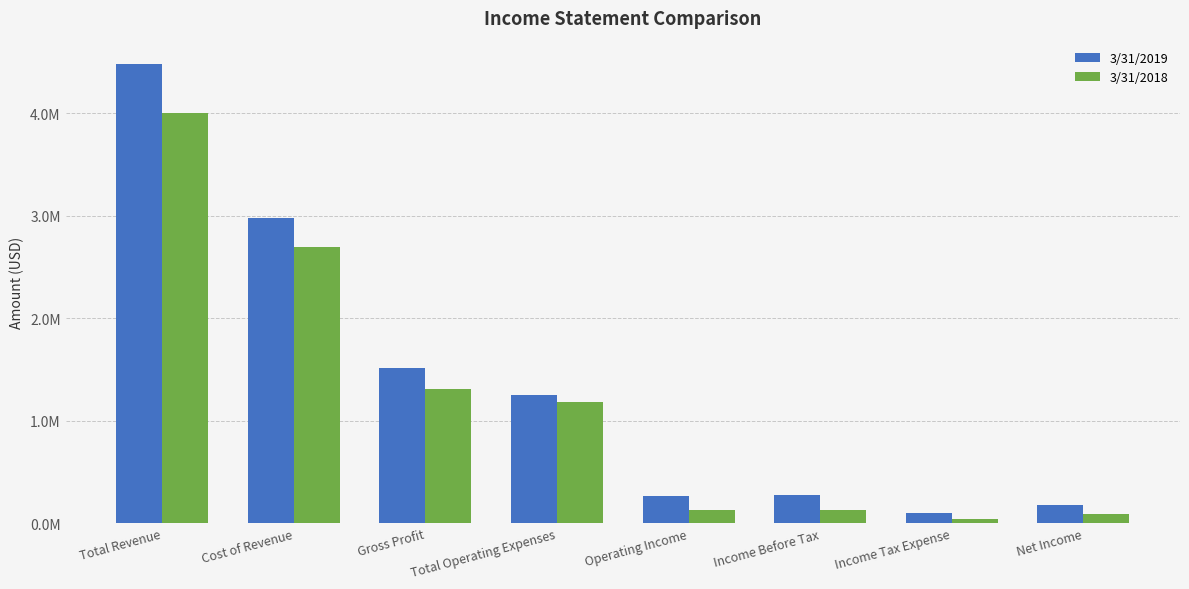

What is the smallest value displayed?

44237